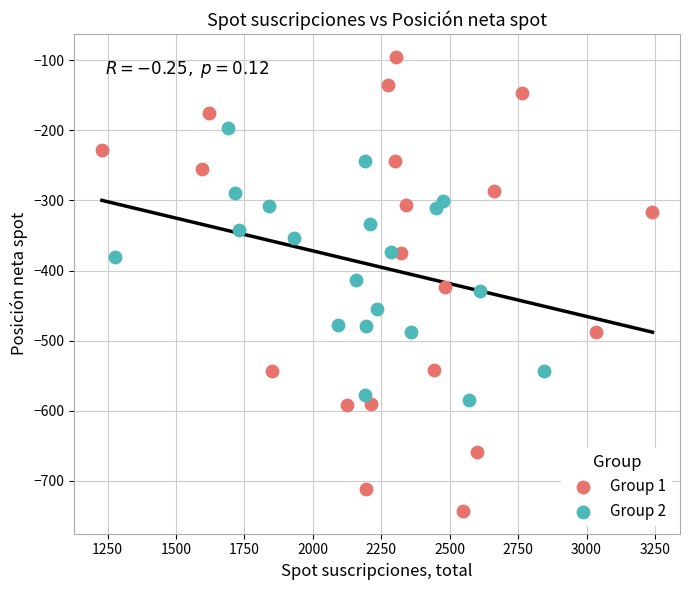

What are all the series names shown in the legend?

Group 1, Group 2